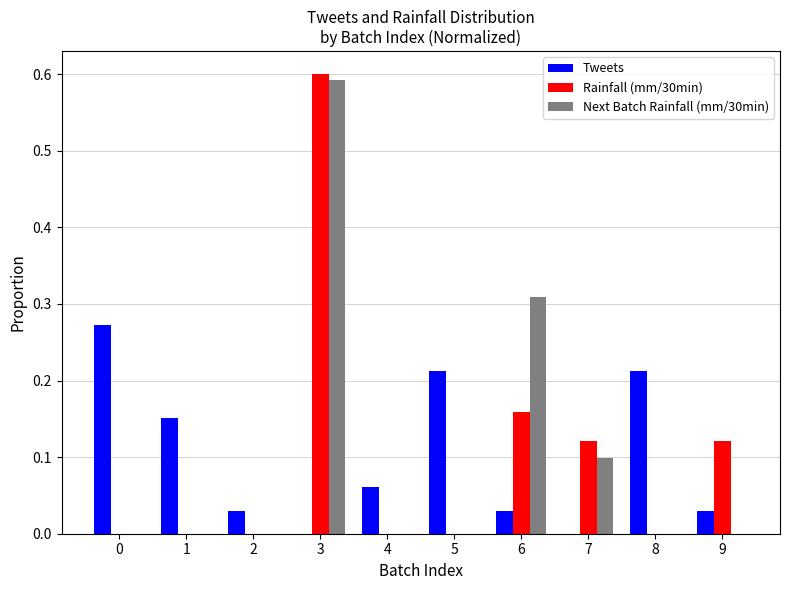

Which category has the highest value in the Rainfall (mm/30min) series?

3